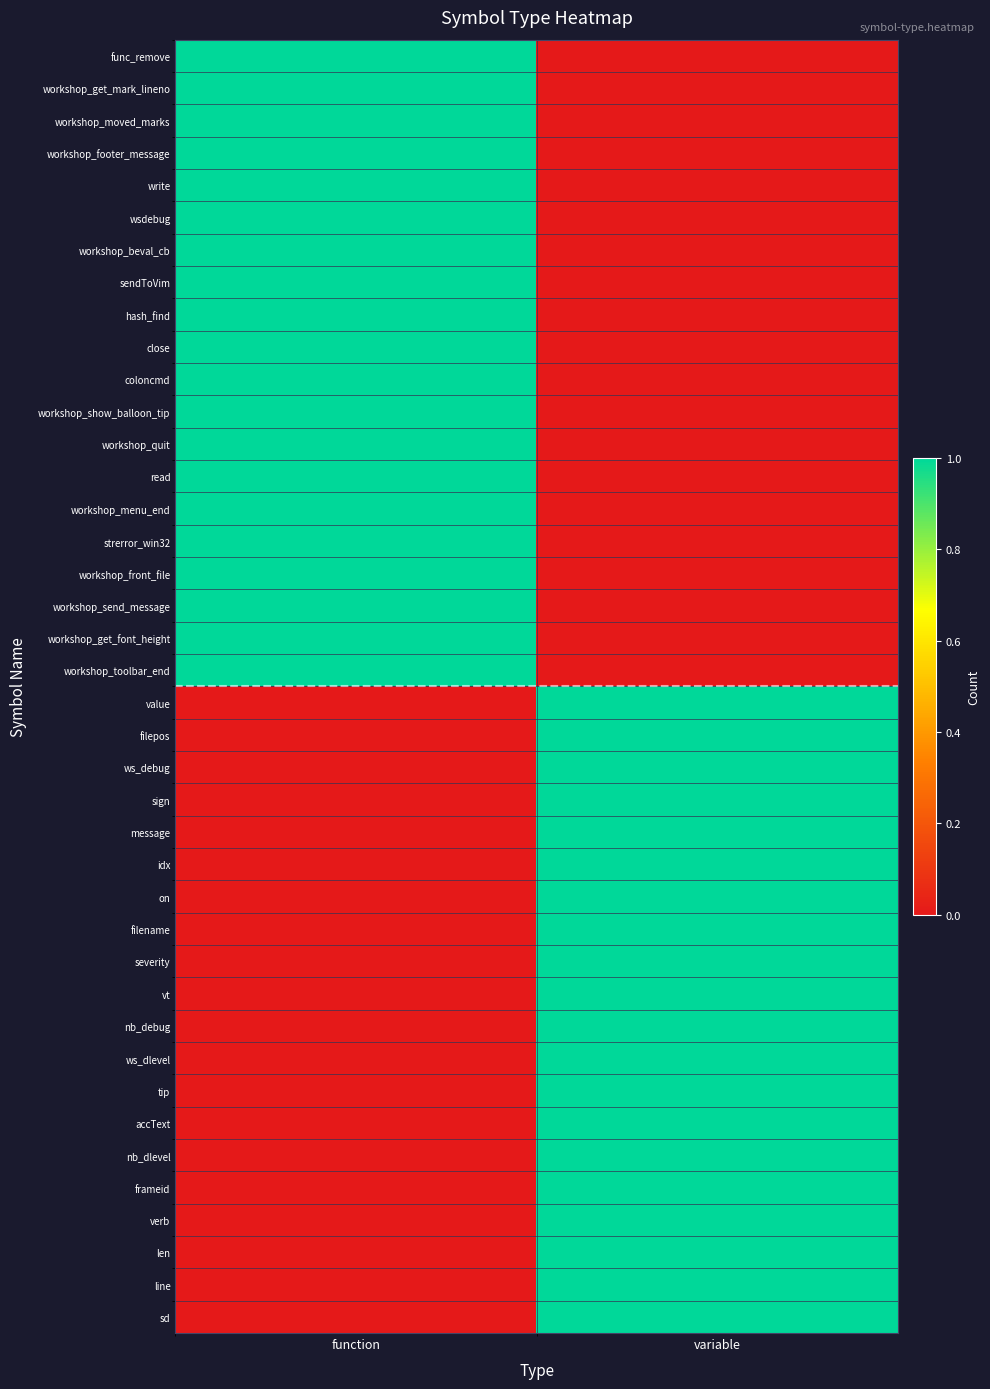

At which category does the chart reach its minimum across all series?

variable